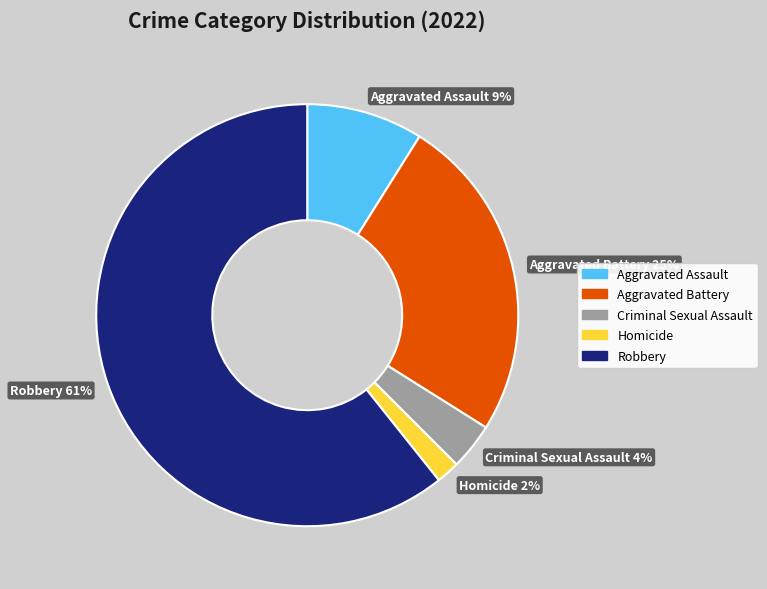

Is it true that Homicide is 9% of the pie?

False